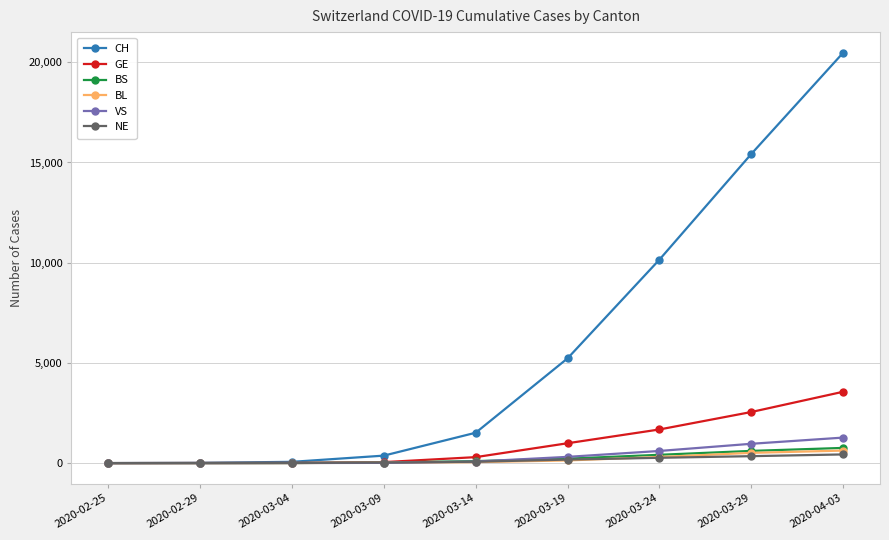

What is the label of the 6th point from the right?

2020-03-09